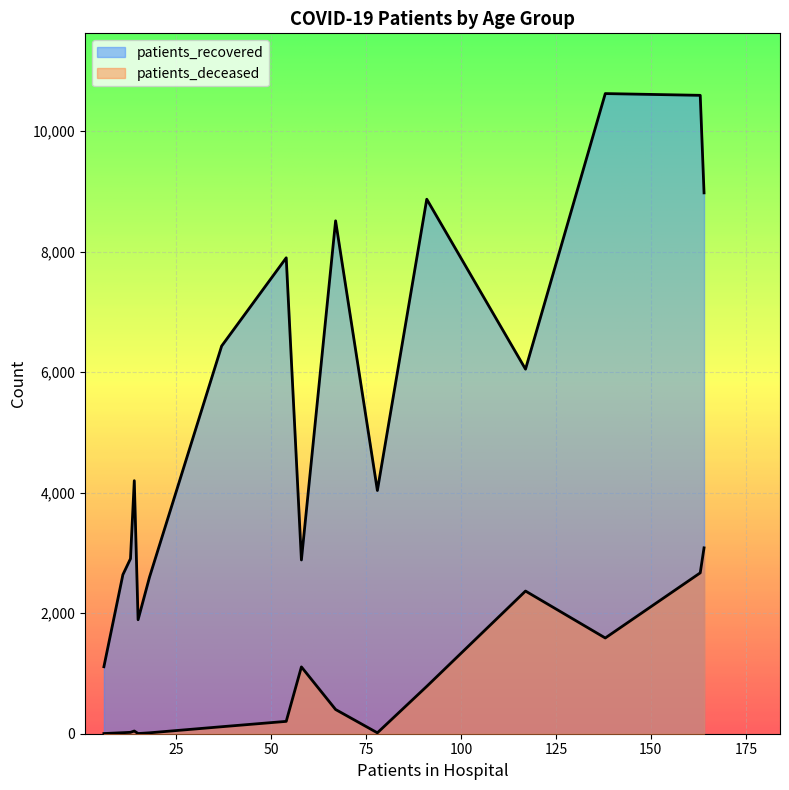

True or false: patients_deceased and patients_recovered intersect in this chart.

False